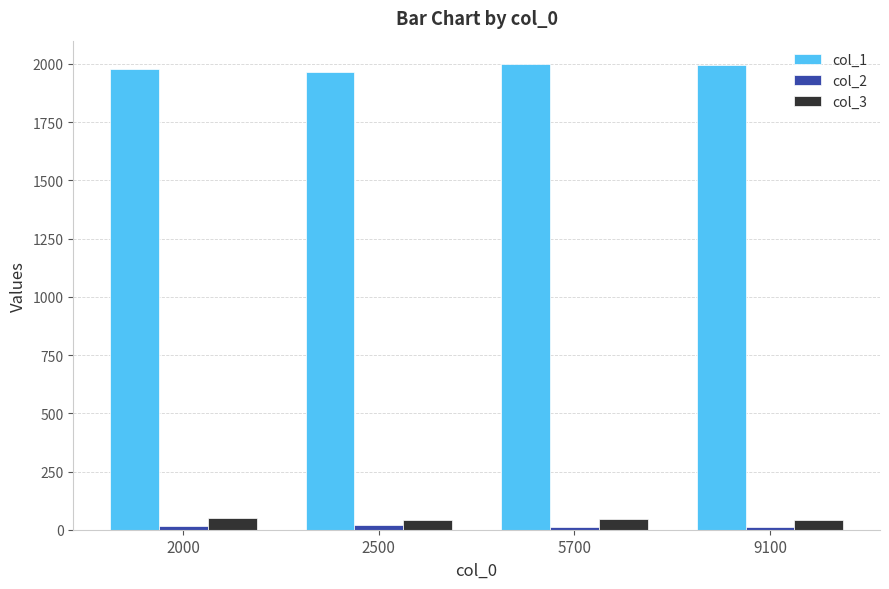

The col_3 series shows 40.6 at 9100. True or false?

True